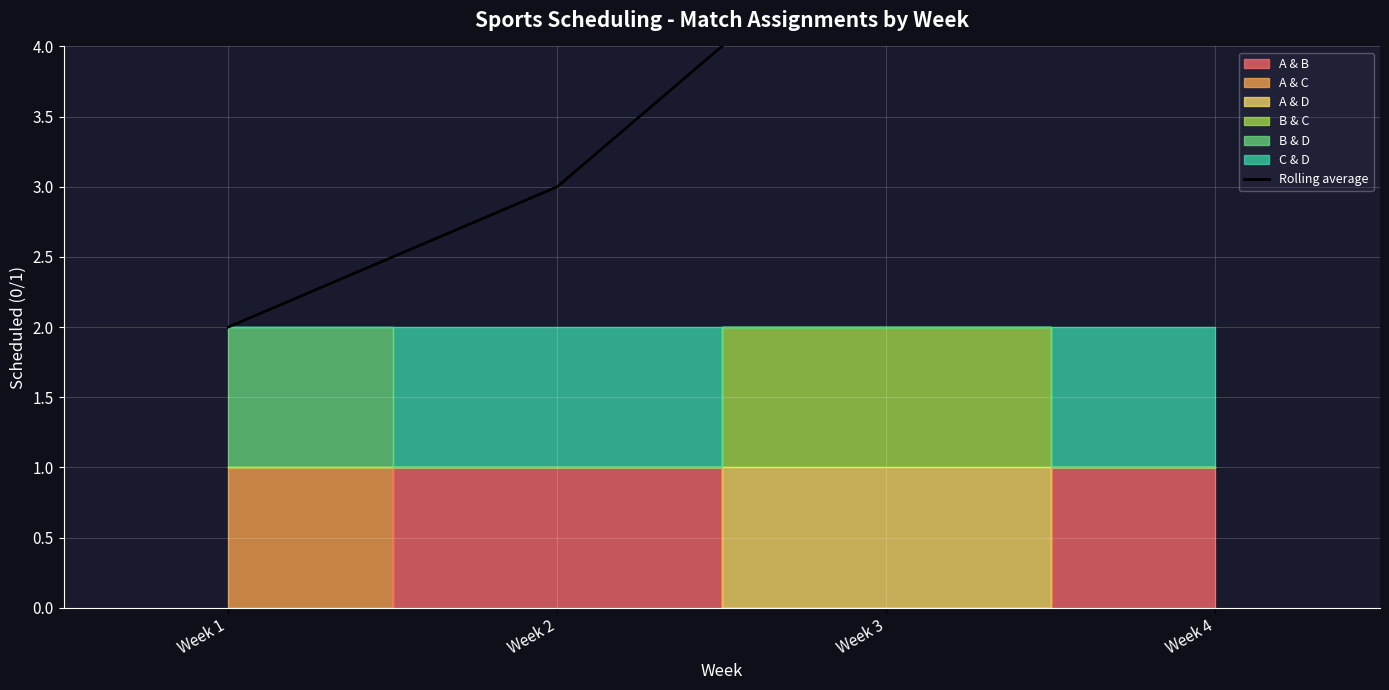

Which label corresponds to the largest value in the chart?

Week 4